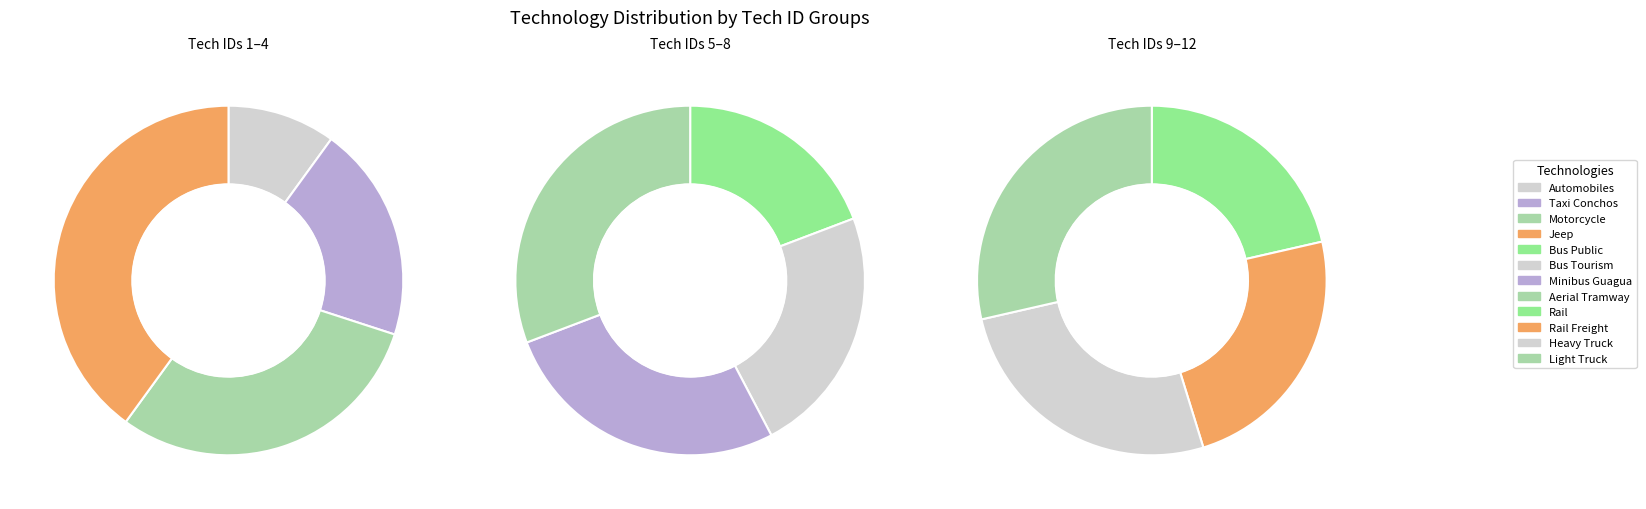

Count the number of slices in the pie.

12